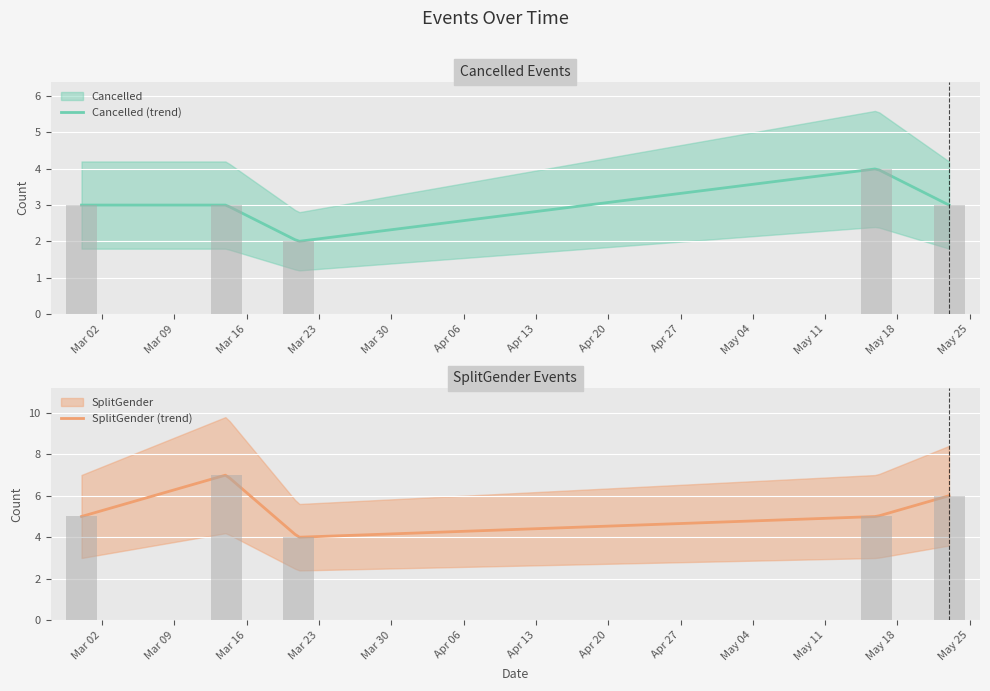

The SplitGender series shows 7 at 3. True or false?

False